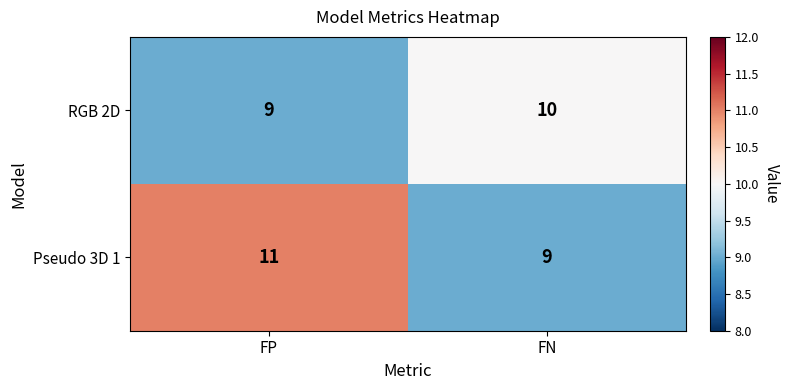

Is it true that Pseudo 3D 1 equals 18 at FP?

False